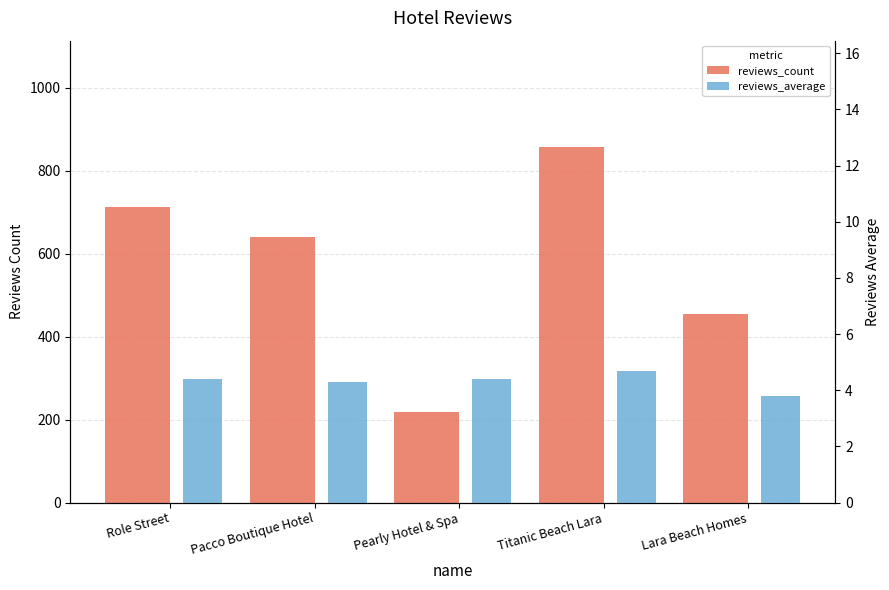

What is the sum of all reviews_count values?

2883.0